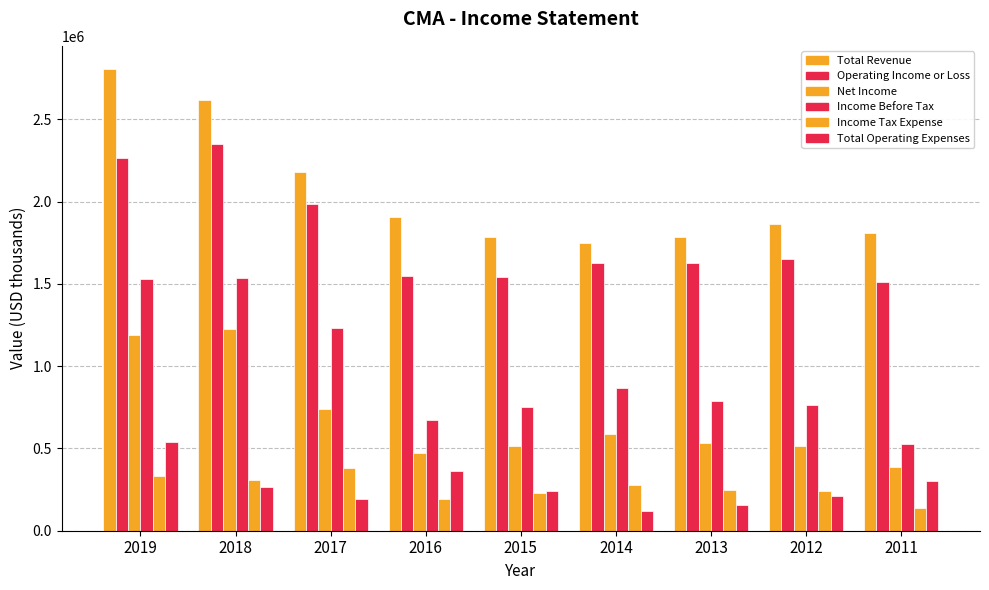

What is the total value across all series at 2012?

5244000